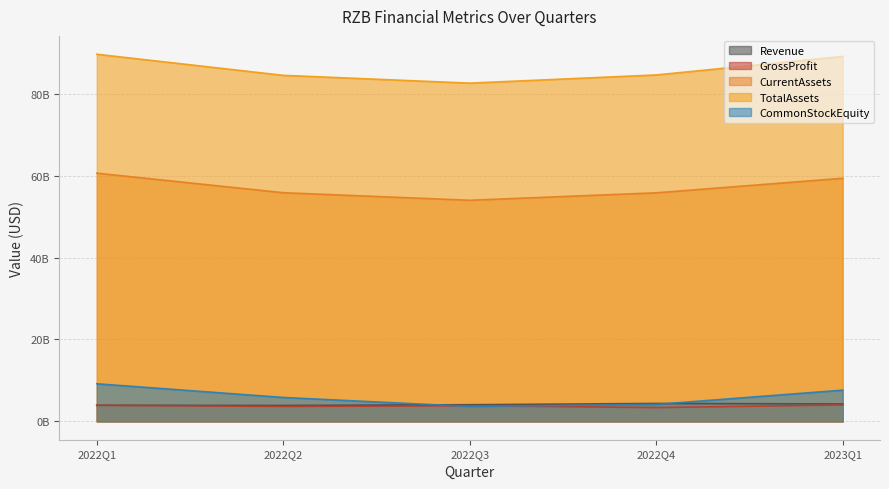

Where is the first local maximum for GrossProfit?

2022Q3